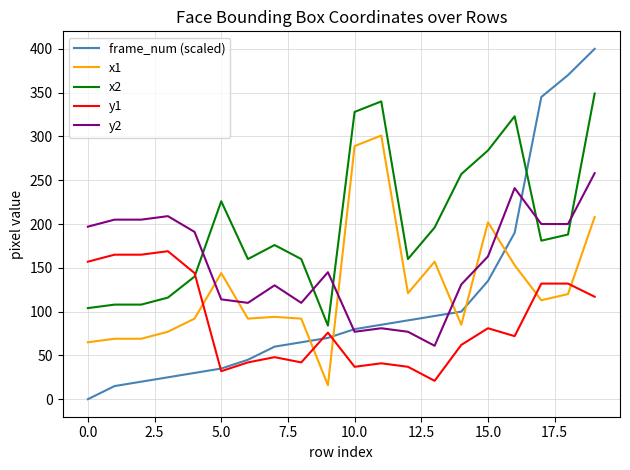

After their last crossing, which series has the higher values: x1 or frame_num (scaled)?

frame_num (scaled)